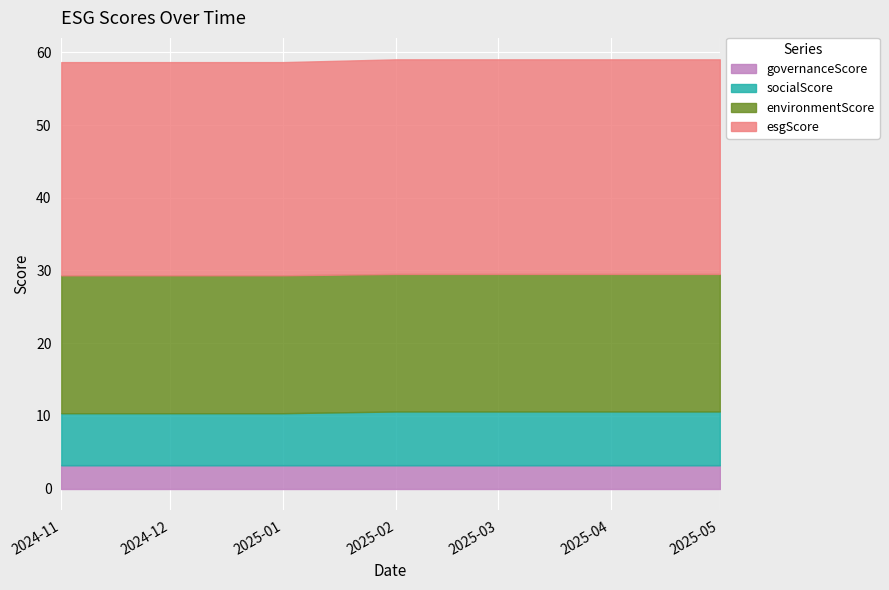

What is the difference between the maximum and minimum values in the socialScore series?

0.2